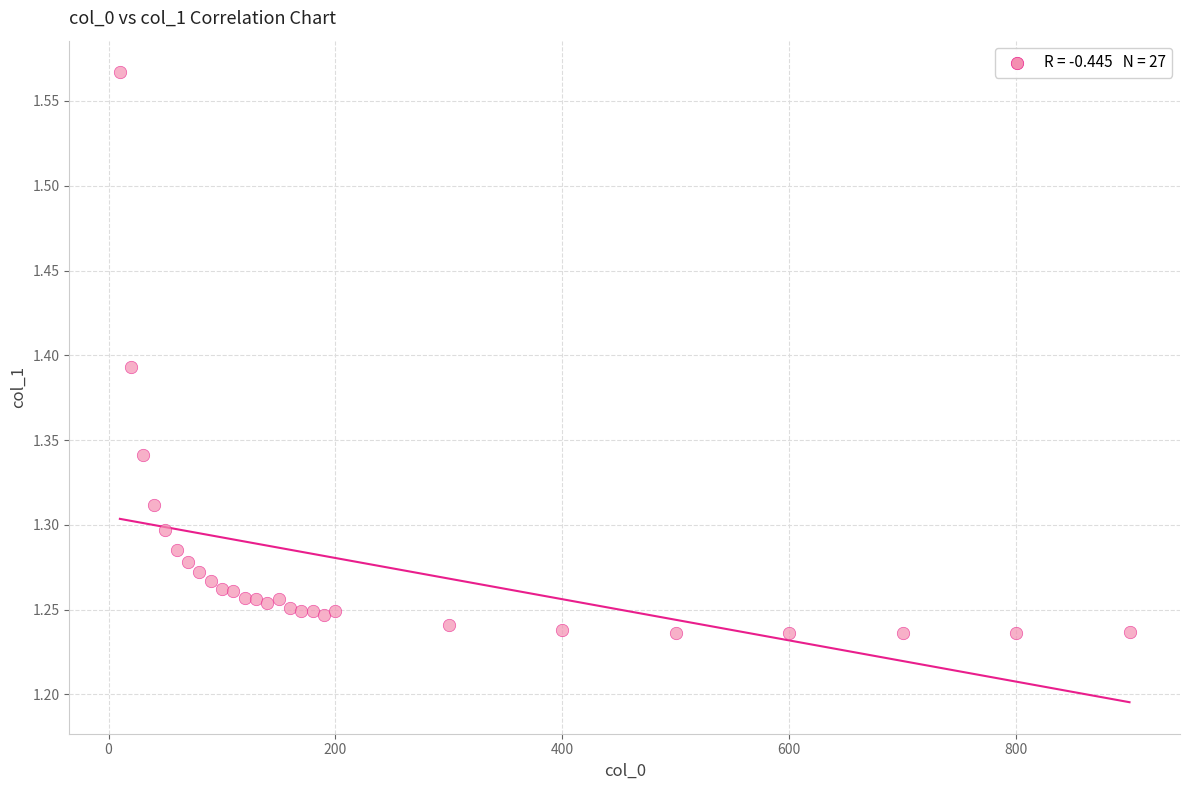

What is the range of Y values (max minus min)?

0.3